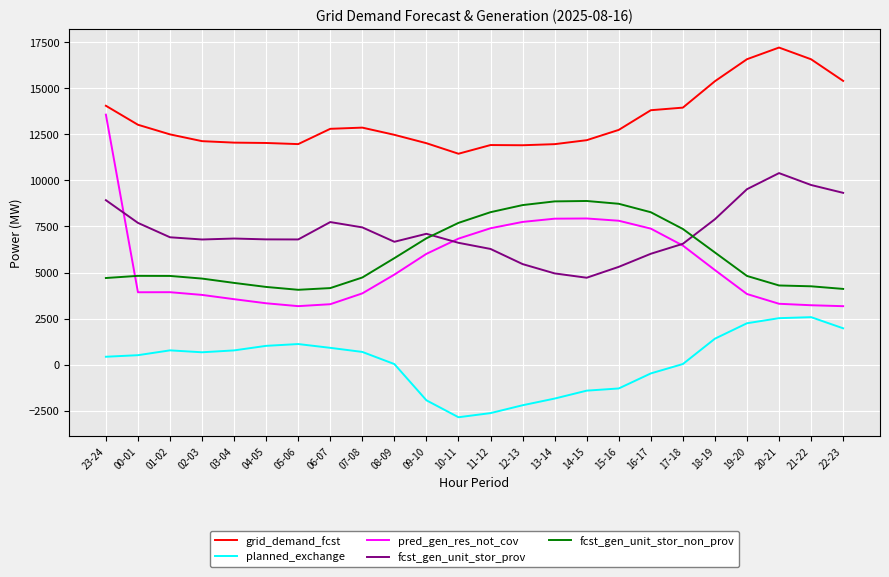

List the series in order of their peak value, highest first.

grid_demand_fcst, pred_gen_res_not_cov, fcst_gen_unit_stor_prov, fcst_gen_unit_stor_non_prov, planned_exchange